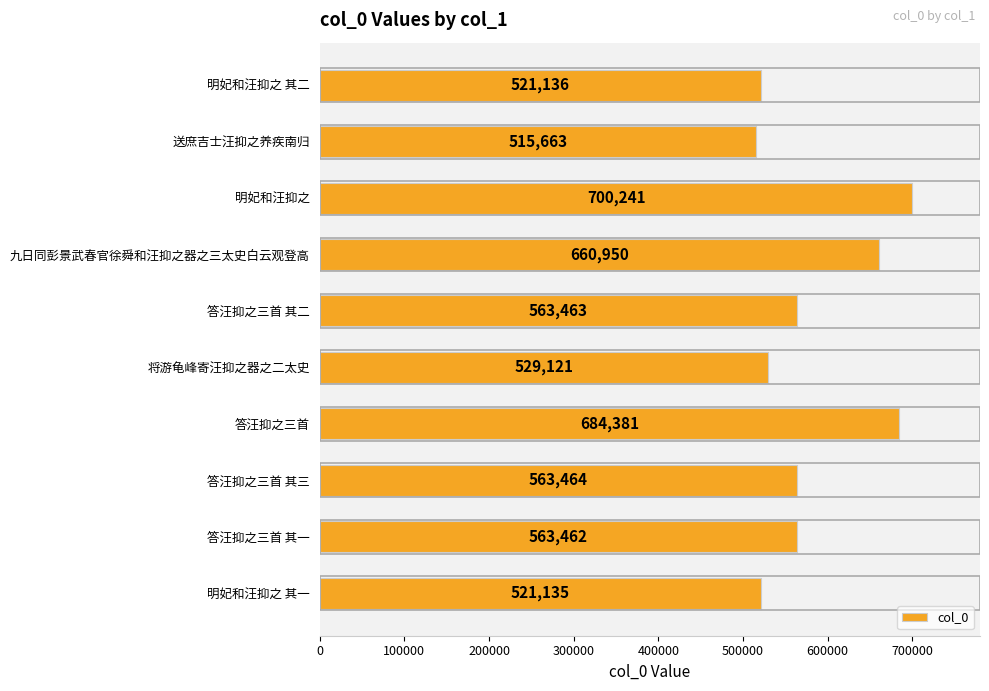

What is the change in value from 答汪抑之三首 其二 to 九日同彭景武春官徐舜和汪抑之器之三太史白云观登高?

+97487